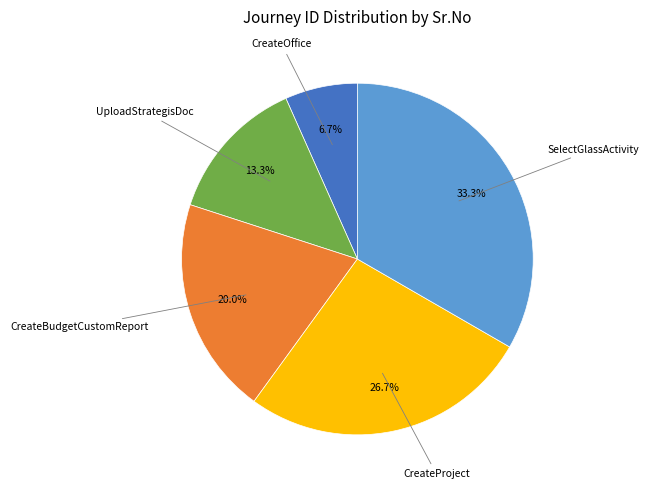

Is there a majority slice in this chart?

No